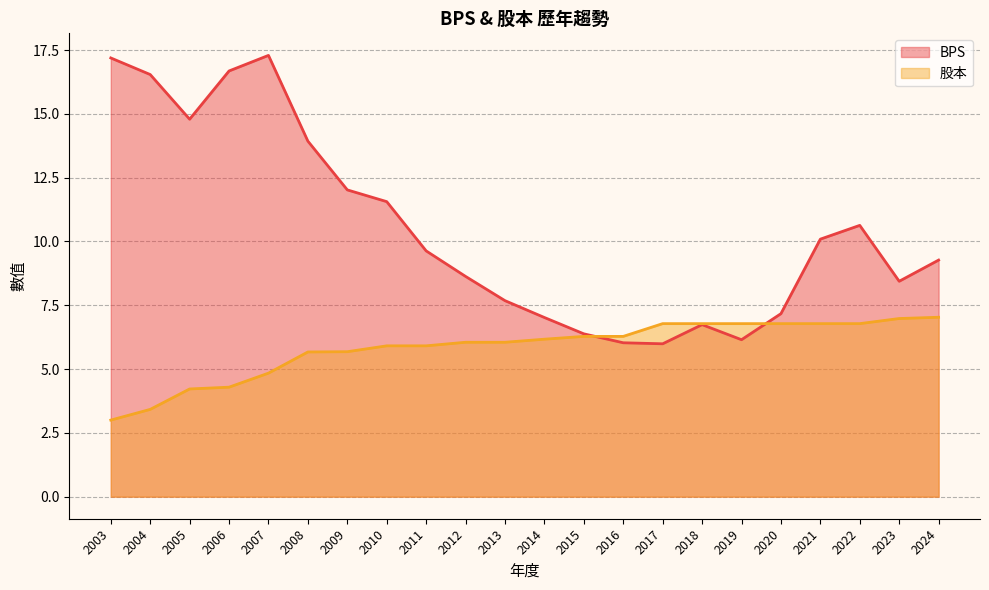

What is the difference between the BPS values at 2014 and 2016?

1.0